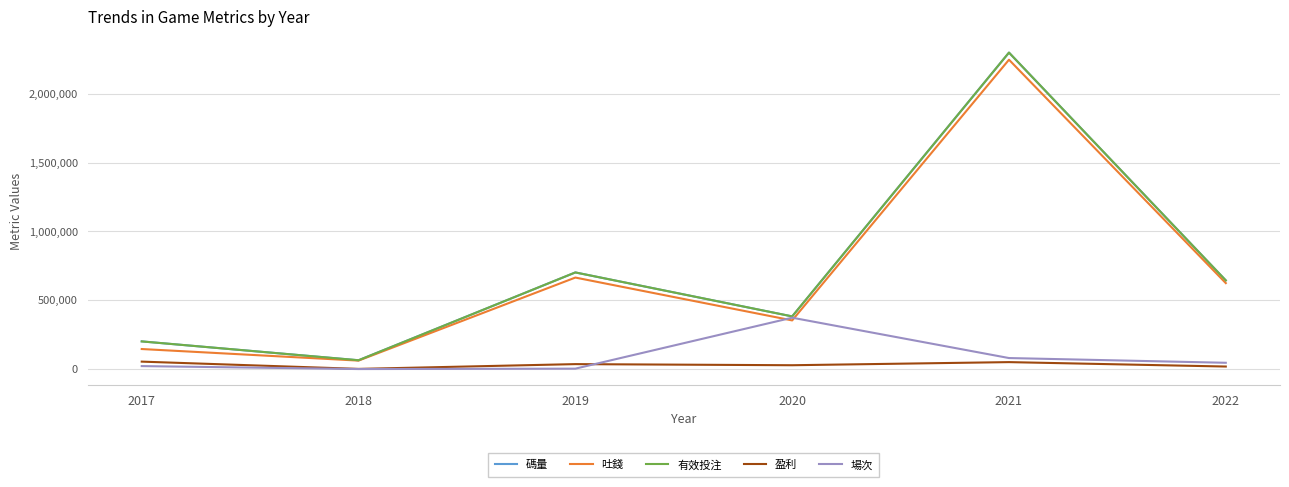

Reading left to right, transcribe all the data shown in this chart.

碼量: 2017=202034.4	2018=65298.1	2019=702432.9	2020=383463.0	2021=2297533.9	2022=644672.6
吐錢: 2017=146727.9	2018=62731.6	2019=665206.5	2020=354316.4	2021=2245780.4	2022=624984.3
有效投注: 2017=202034.4	2018=65298.1	2019=702432.9	2020=383463.0	2021=2297533.9	2022=644672.6
盈利: 2017=55306.5	2018=2566.5	2019=37226.4	2020=29146.6	2021=51753.4	2022=19688.3
場次: 2017=22887.0	2018=1449.0	2019=4294.0	2020=374015.0	2021=81272.0	2022=46944.0